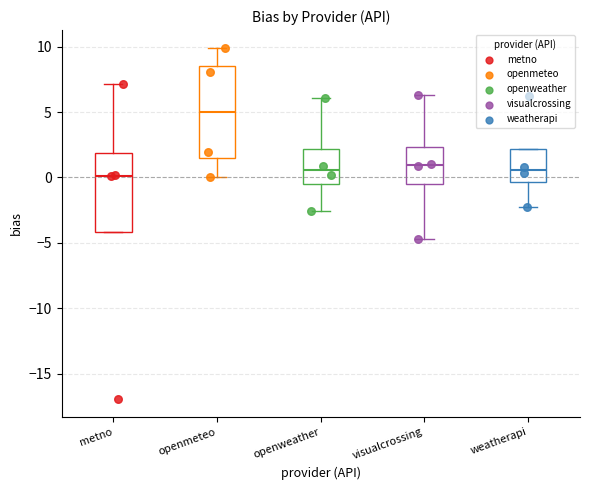

Reading left to right, read every box against the y-axis: the position of its median line, the range the box covers, and the ends of its whiskers. The values are not printed on the chart, so give them approximately, as read against the axis.

metno: median 0.0, box -4.0 to 2.0, whiskers -4.0 to 7.0
openmeteo: median 5.0, box 1.5 to 8.5, whiskers 0.0 to 10.0
openweather: median 0.5, box -0.5 to 2.0, whiskers -2.5 to 6.0
visualcrossing: median 1.0, box -0.5 to 2.5, whiskers -4.5 to 6.5
weatherapi: median 0.5, box -0.5 to 2.0, whiskers -2.5 to 2.0